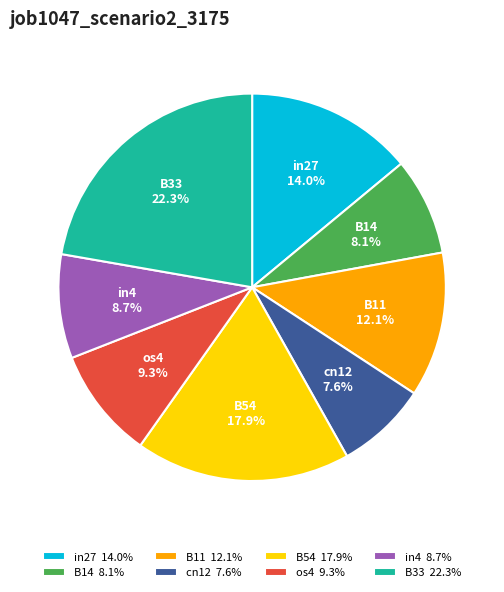

To the nearest percent, what is the difference between the largest and smallest slice percentages?

15%